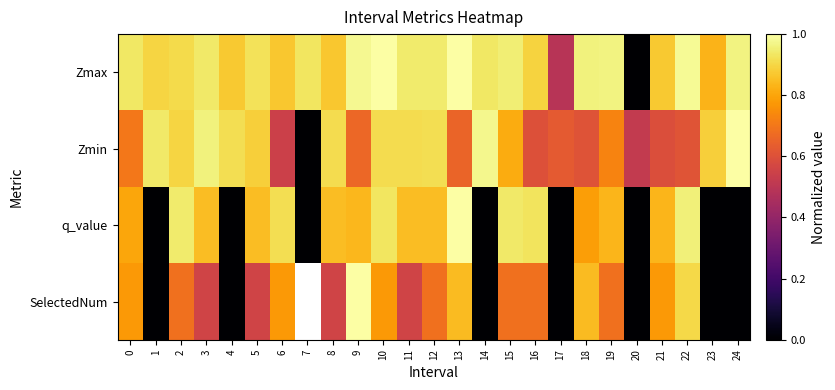

How many data points in q_value are above 0?

17